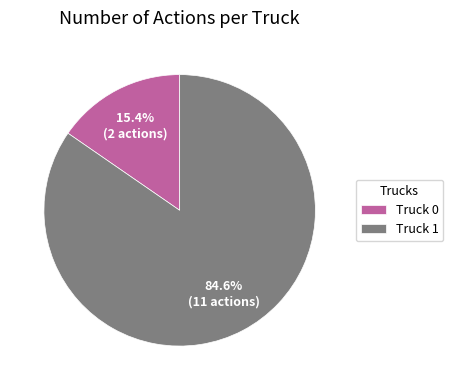

Is the sum of Truck 1 and Truck 0 greater than half?

Yes